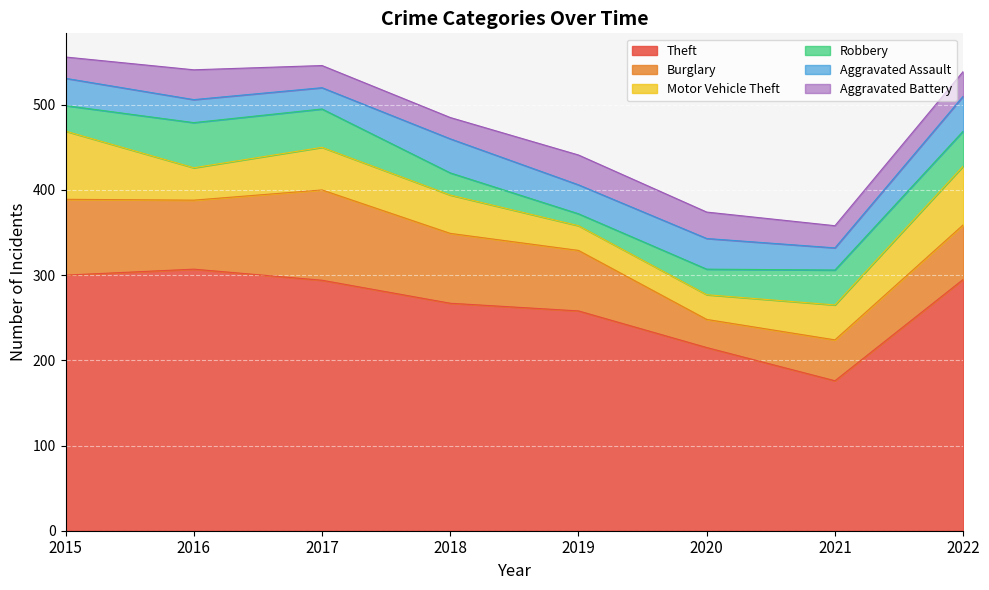

Where is the first local maximum for Motor Vehicle Theft?

2017